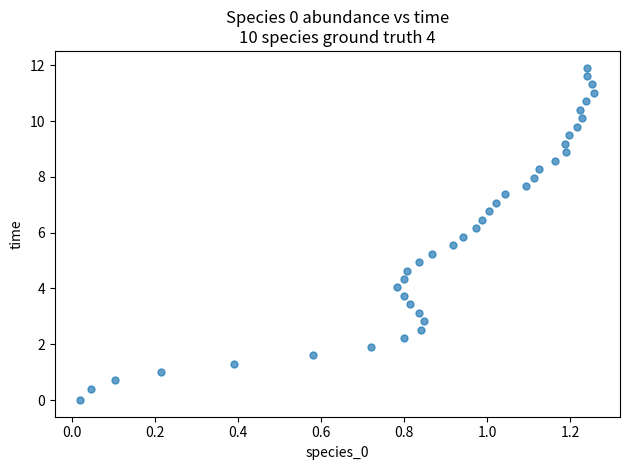

What is the range of X values (max minus min)?

1.2